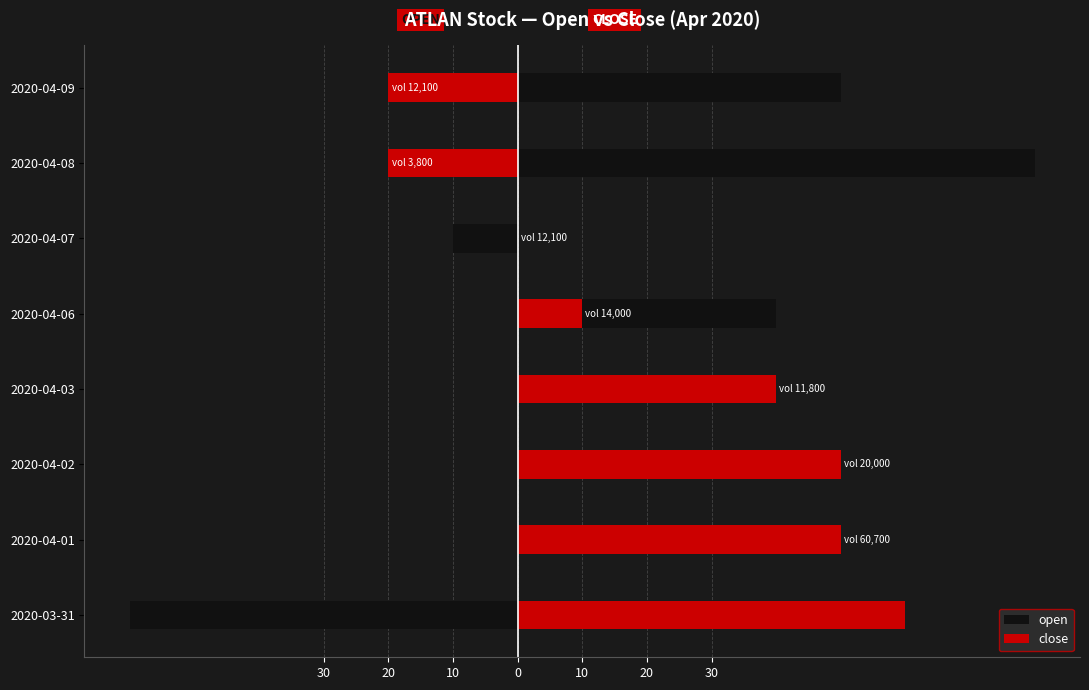

What is the lowest value of the open series?

-60.0